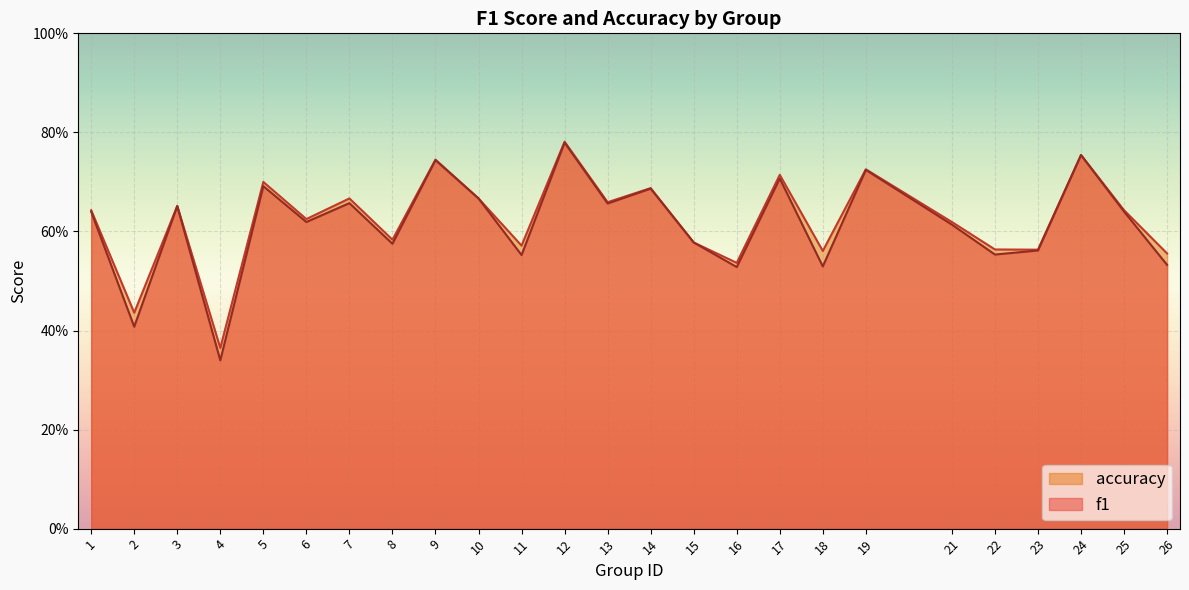

At which label is f1 closest to 0?

4